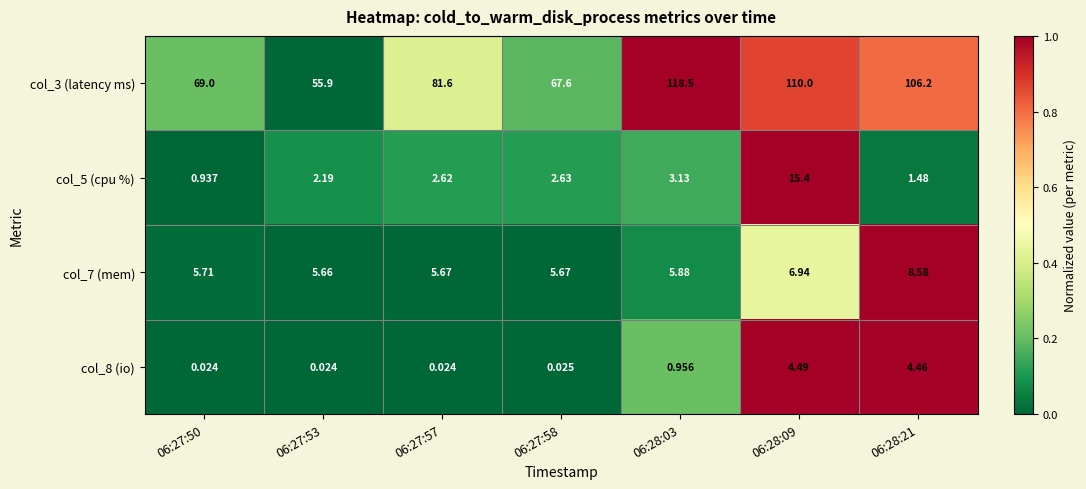

Reading left to right, transcribe all the data shown in this chart.

col_3 (latency ms): 06:27:50=69.0	06:27:53=55.9	06:27:57=81.6	06:27:58=67.6	06:28:03=118.5	06:28:09=110.0	06:28:21=106.2
col_5 (cpu %): 06:27:50=0.9	06:27:53=2.2	06:27:57=2.6	06:27:58=2.6	06:28:03=3.1	06:28:09=15.4	06:28:21=1.5
col_7 (mem): 06:27:50=5.7	06:27:53=5.7	06:27:57=5.7	06:27:58=5.7	06:28:03=5.9	06:28:09=6.9	06:28:21=8.6
col_8 (io): 06:27:50=0.0	06:27:53=0.0	06:27:57=0.0	06:27:58=0.0	06:28:03=1.0	06:28:09=4.5	06:28:21=4.5